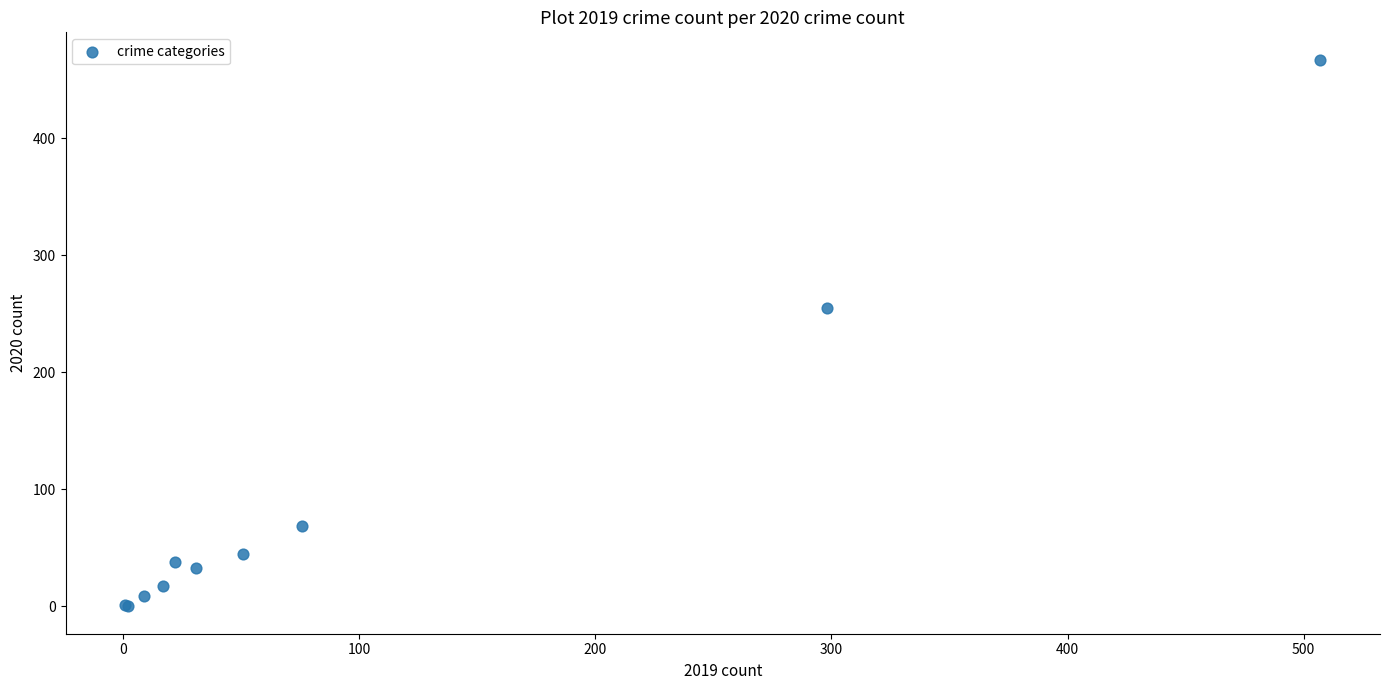

What Y value in the scatter plot is closest to 233?

255